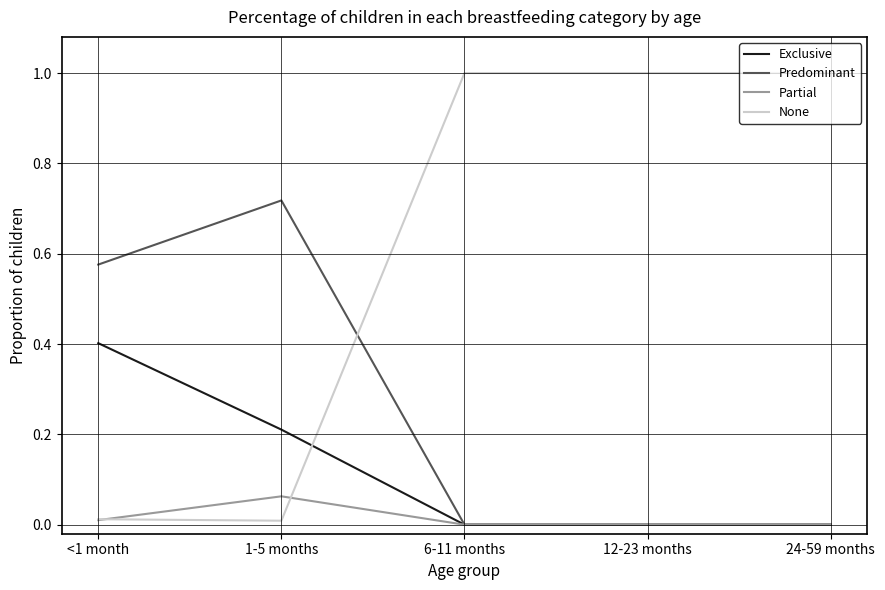

Does the chart have visible grid lines?

Yes